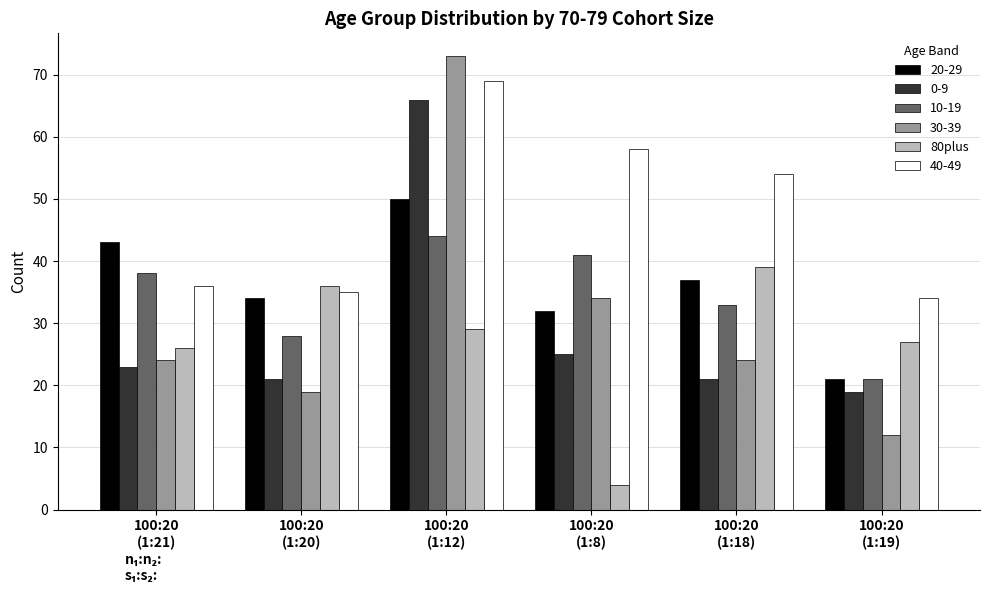

At how many categories does at least one series exceed 8?

6